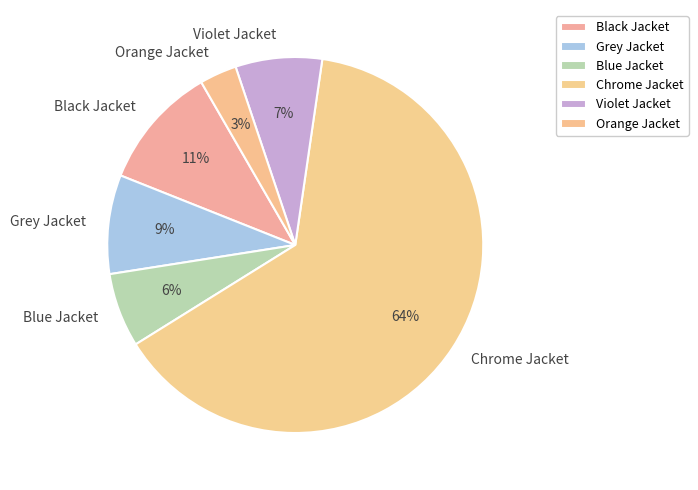

Count the number of slices in the pie.

6